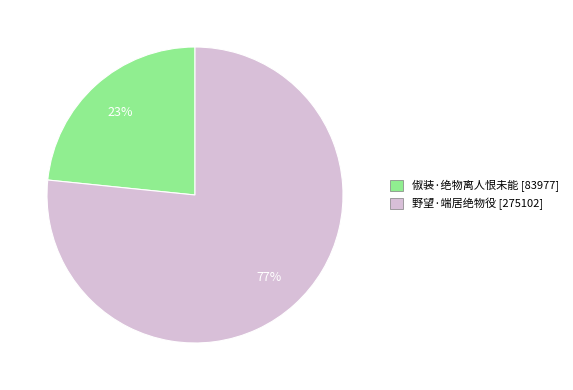

Count the number of slices in the pie.

2